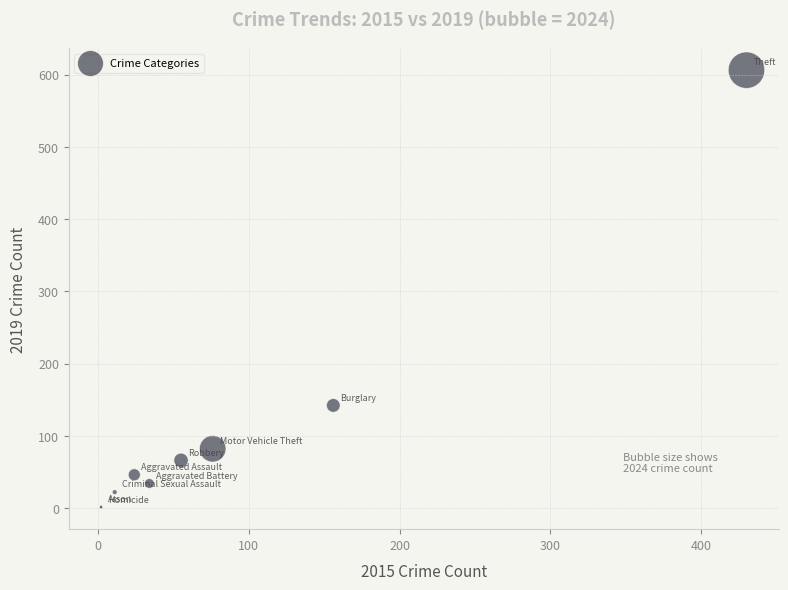

What Y value in the scatter plot is closest to 303?

142